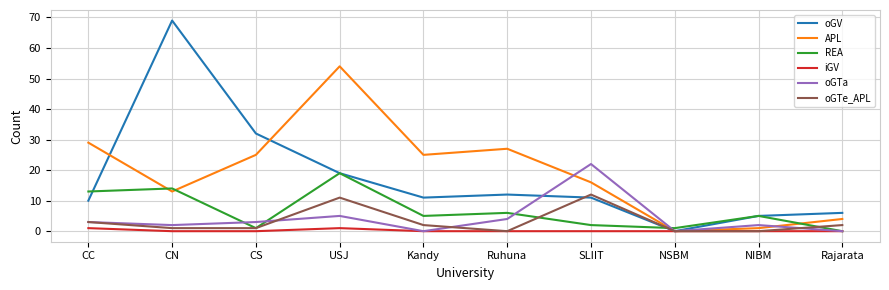

Reading left to right, extract all data points from this chart.

oGV: 10	69	32	19	11	12	11	0	5	6
APL: 29	13	25	54	25	27	16	0	1	4
REA: 13	14	1	19	5	6	2	1	5	0
iGV: 1	0	0	1	0	0	0	0	0	0
oGTa: 3	2	3	5	0	4	22	0	2	0
oGTe_APL: 3	1	1	11	2	0	12	0	0	2